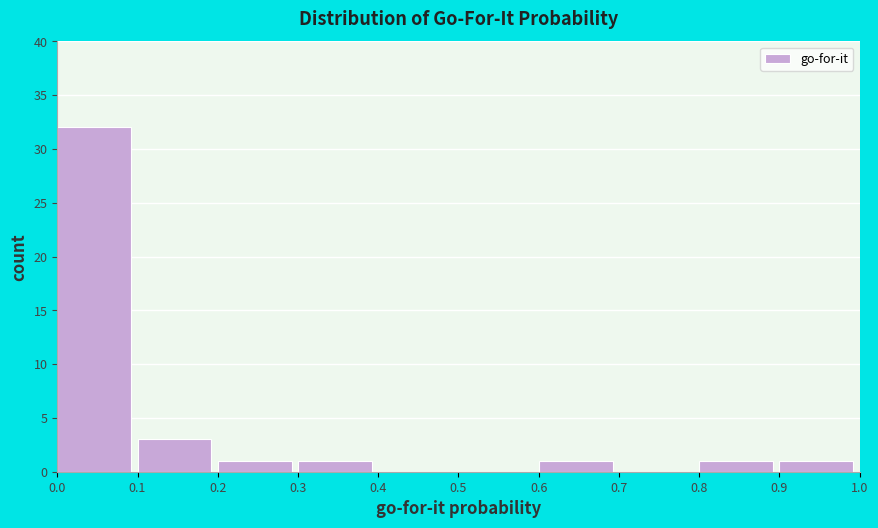

Reading left to right, transcribe this chart: for each bar, give the range it covers on the x-axis and its height. The values are not printed on the chart, so give them approximately, as read against the axis.

0.0 to 0.1: 32
0.1 to 0.2: 3
0.2 to 0.3: 1
0.3 to 0.4: 1
0.4 to 0.5: 0
0.5 to 0.6: 0
0.6 to 0.7: 1
0.7 to 0.8: 0
0.8 to 0.9: 1
0.9 to 1.0: 1